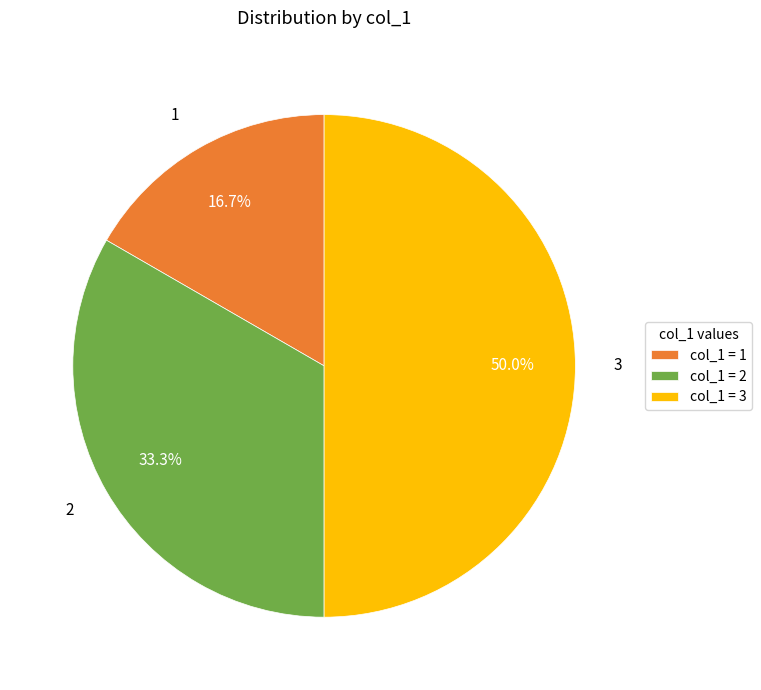

Between 3 and 1, which is larger?

3